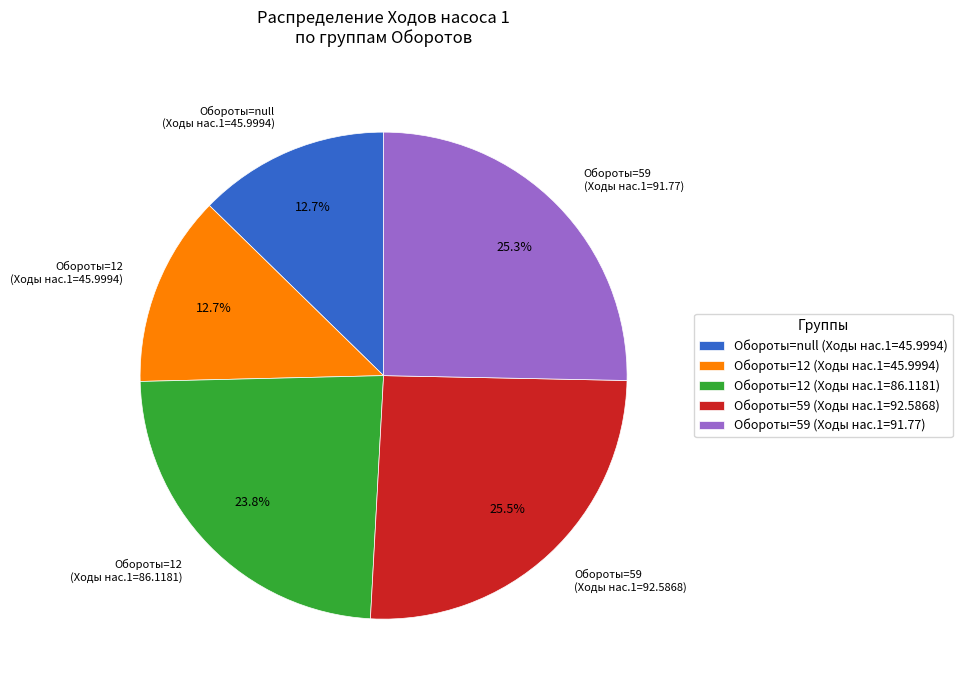

How many slices are in this pie chart?

5